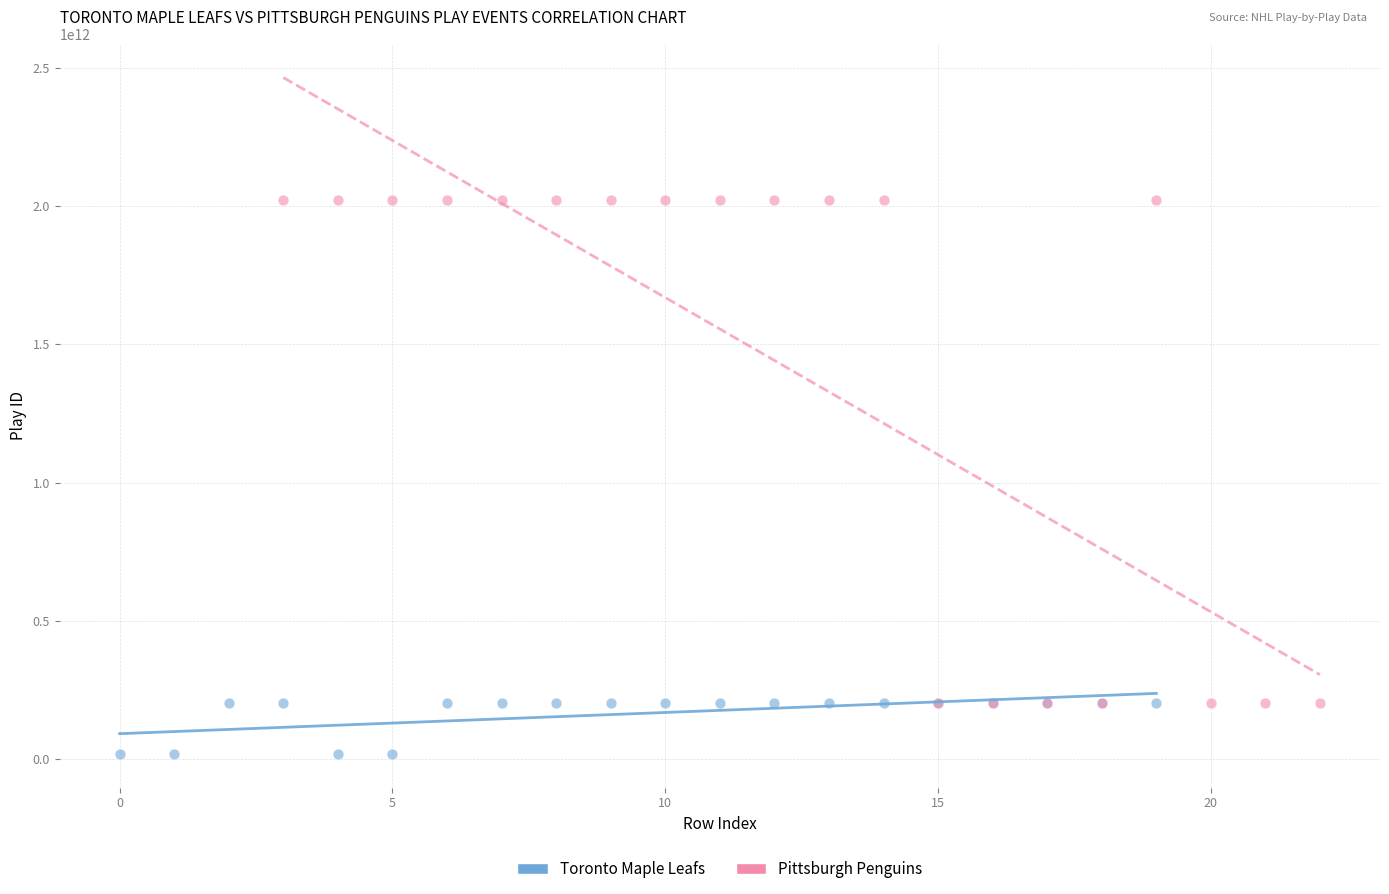

Which series contains the highest Y value?

Pittsburgh Penguins